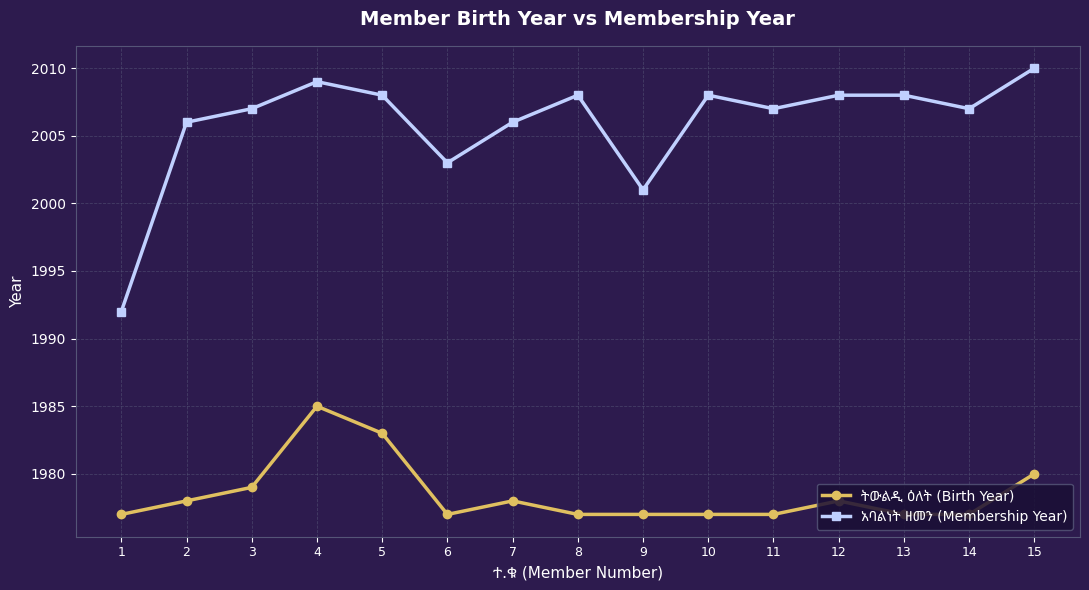

At how many categories does at least one series exceed 1994?

14